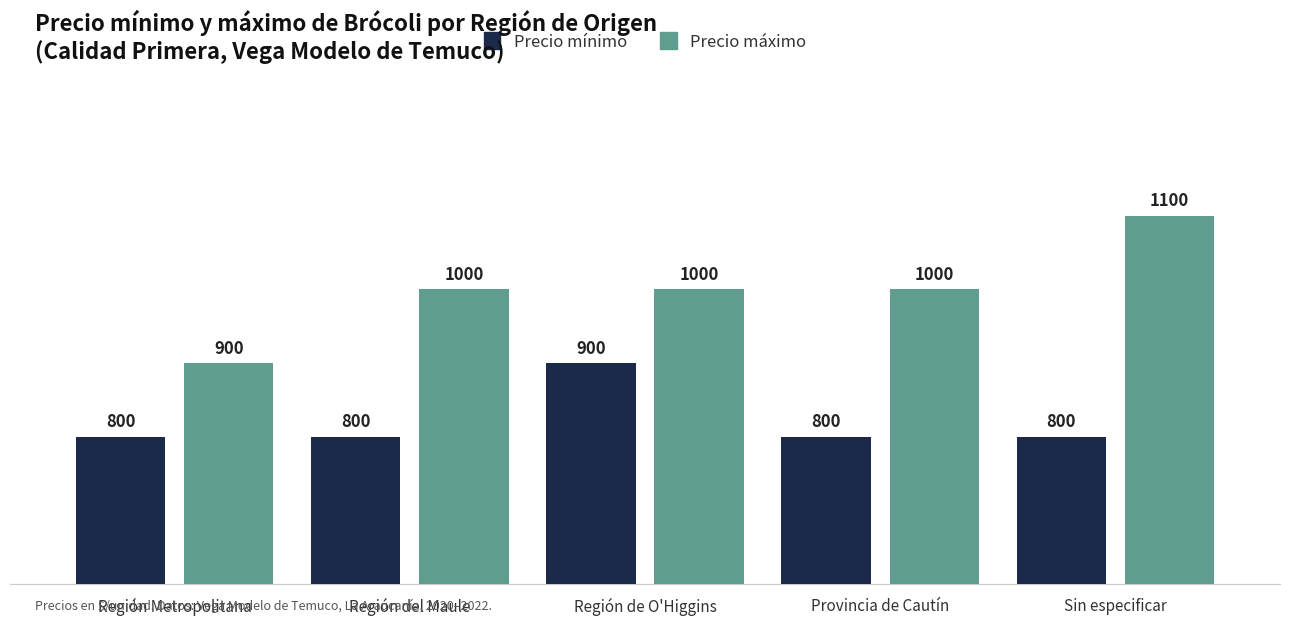

Which series changed the most between Región Metropolitana and Provincia de Cautín?

Precio máximo